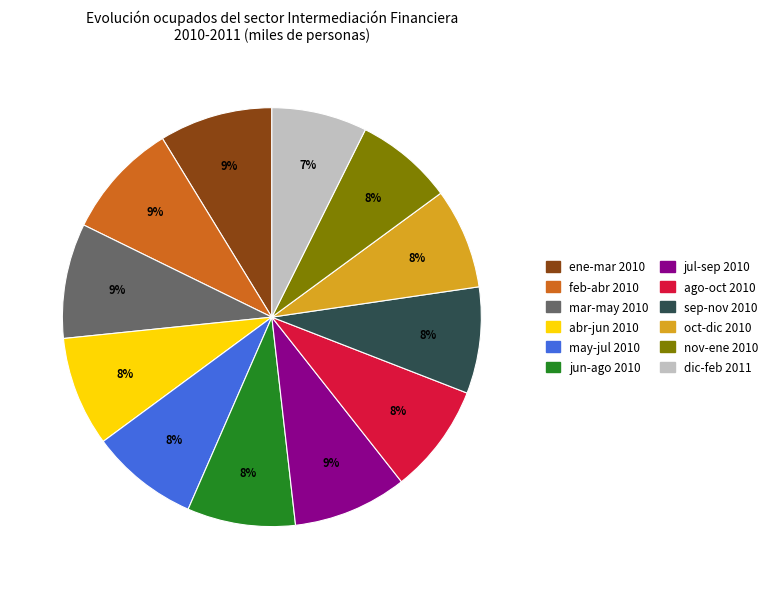

Is it true that jul-sep 2010 is 1% of the pie?

False